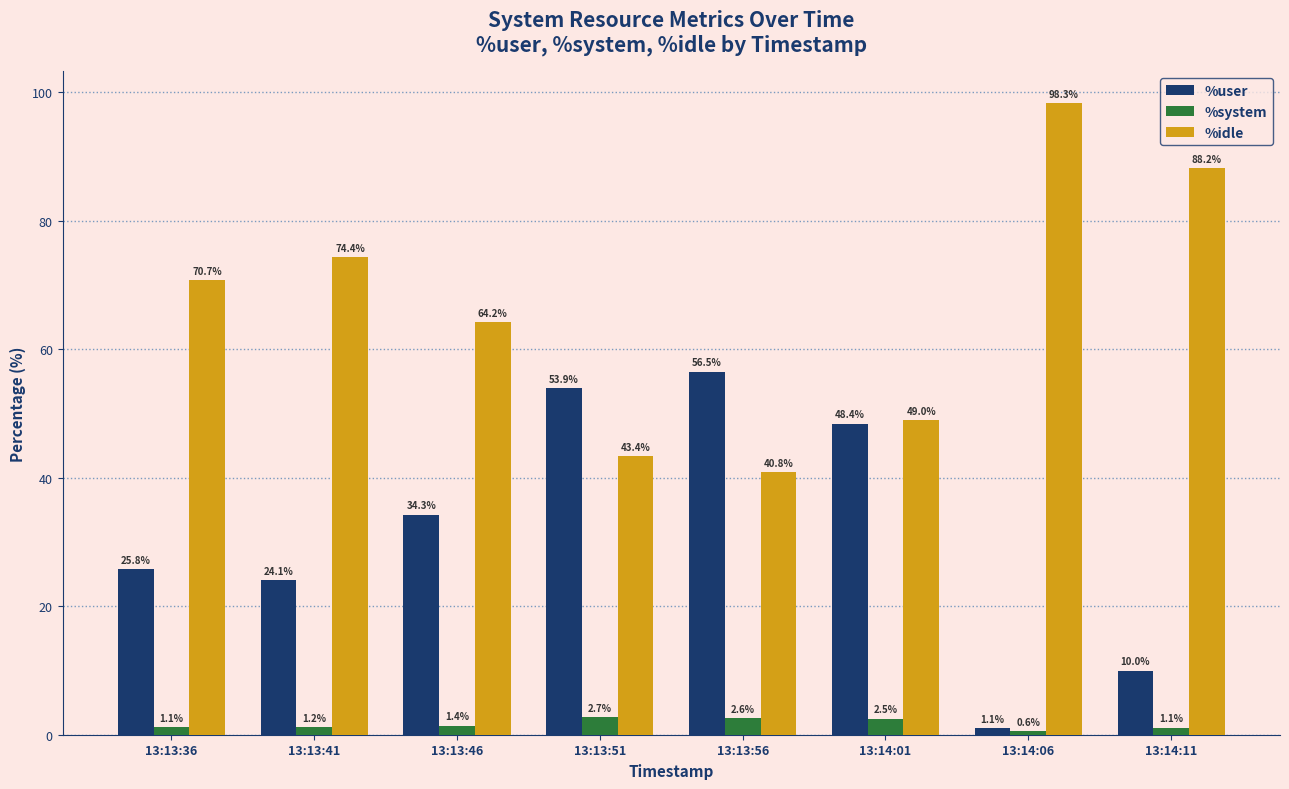

List the labels in order of %user value, largest first.

13:13:56, 13:13:51, 13:14:01, 13:13:46, 13:13:36, 13:13:41, 13:14:11, 13:14:06